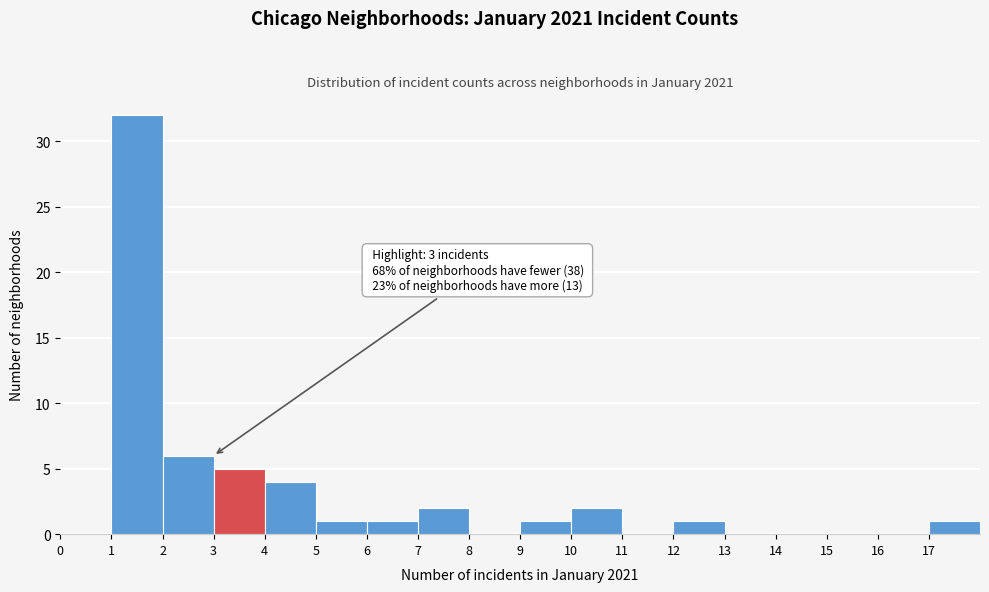

Over which range of the x-axis is the bar tallest?

1 to 2